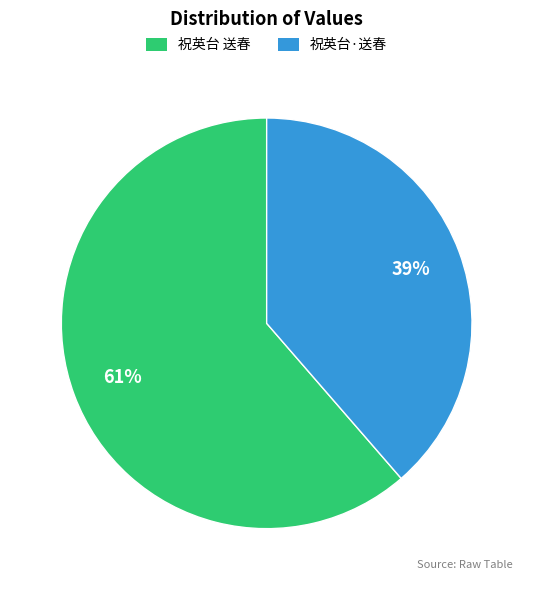

To the nearest percent, what percentage of the pie is 祝英台 送春?

61%